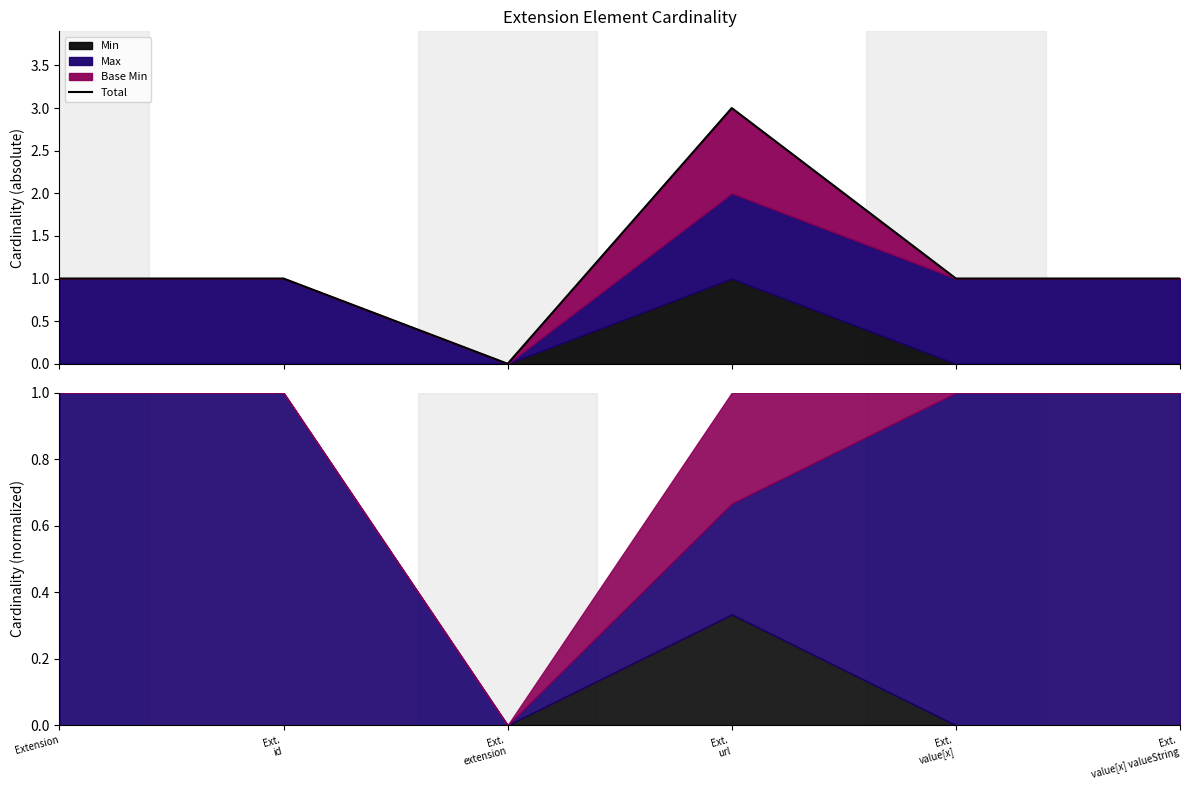

Is it true that the value at Ext.
extension is 1?

False